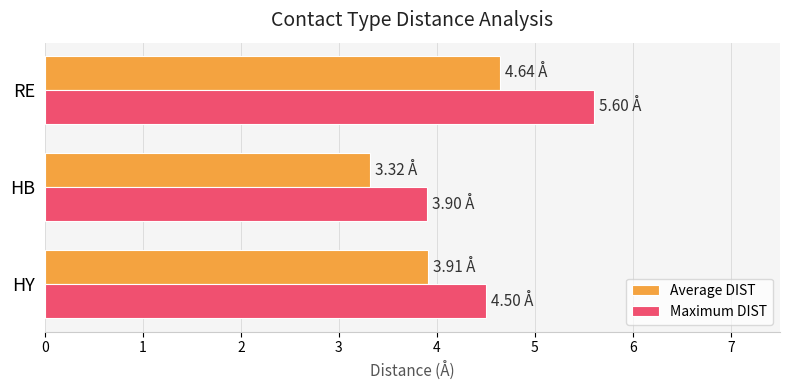

Which series has the largest range (max minus min)?

Maximum DIST